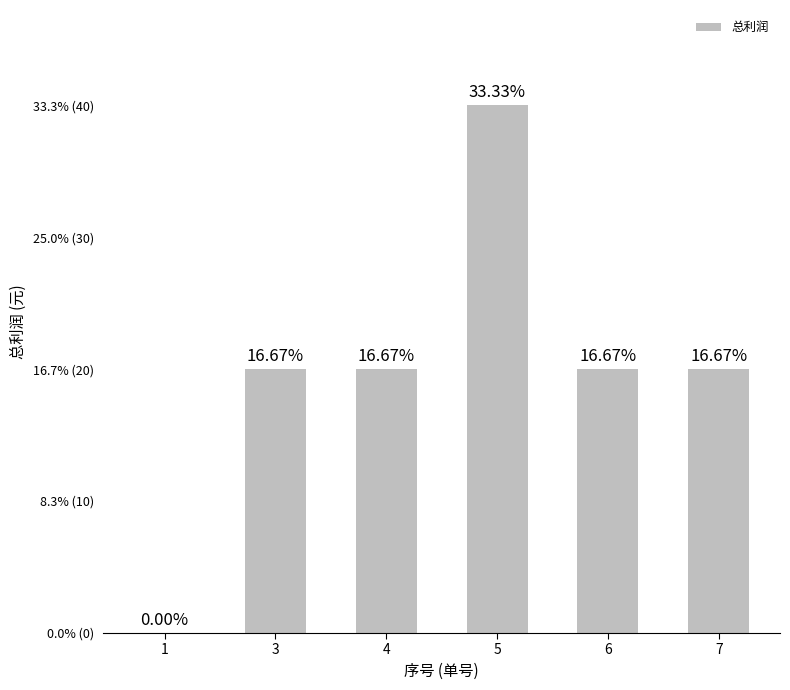

Are the bars horizontal?

No